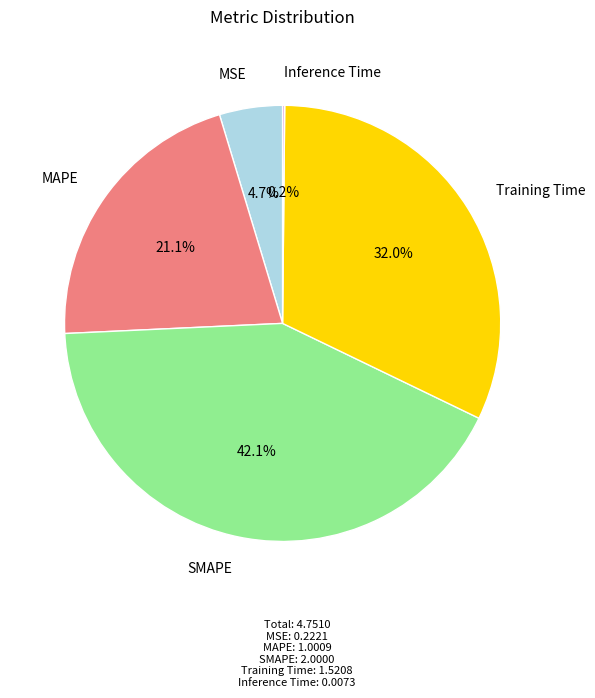

Is there a majority slice in this chart?

No